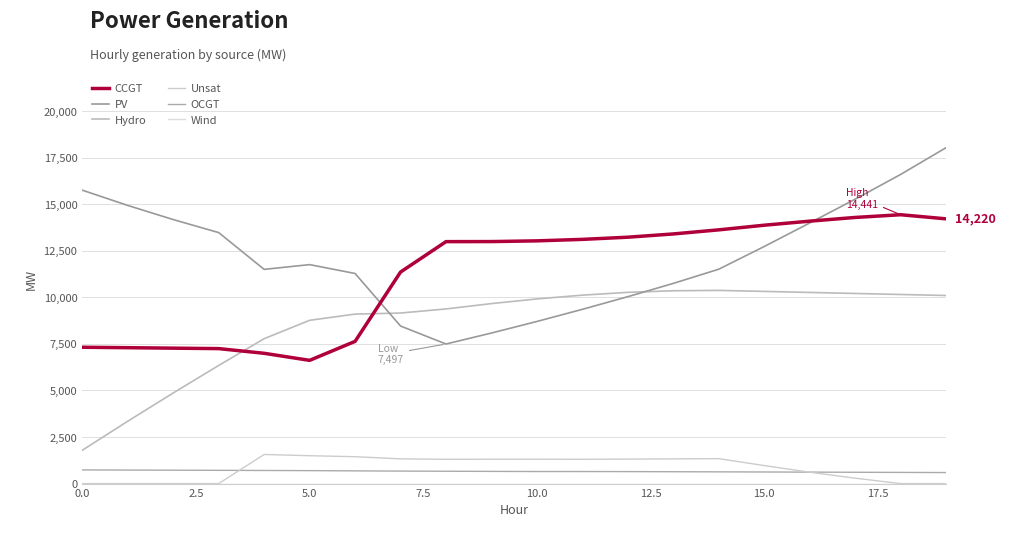

Is this an area chart (filled region under the line)?

No